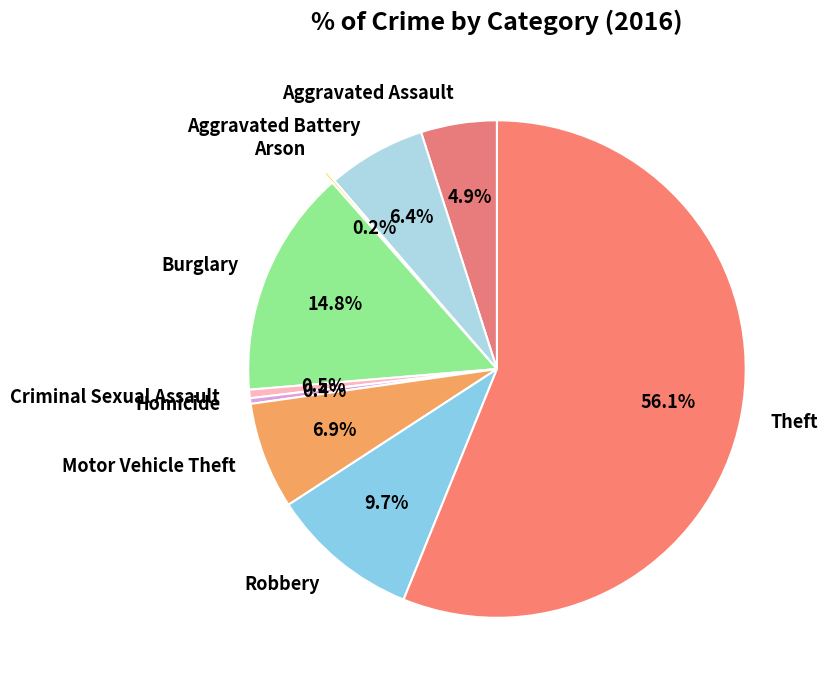

To the nearest percent, what percentage of the pie is Aggravated Battery?

6%